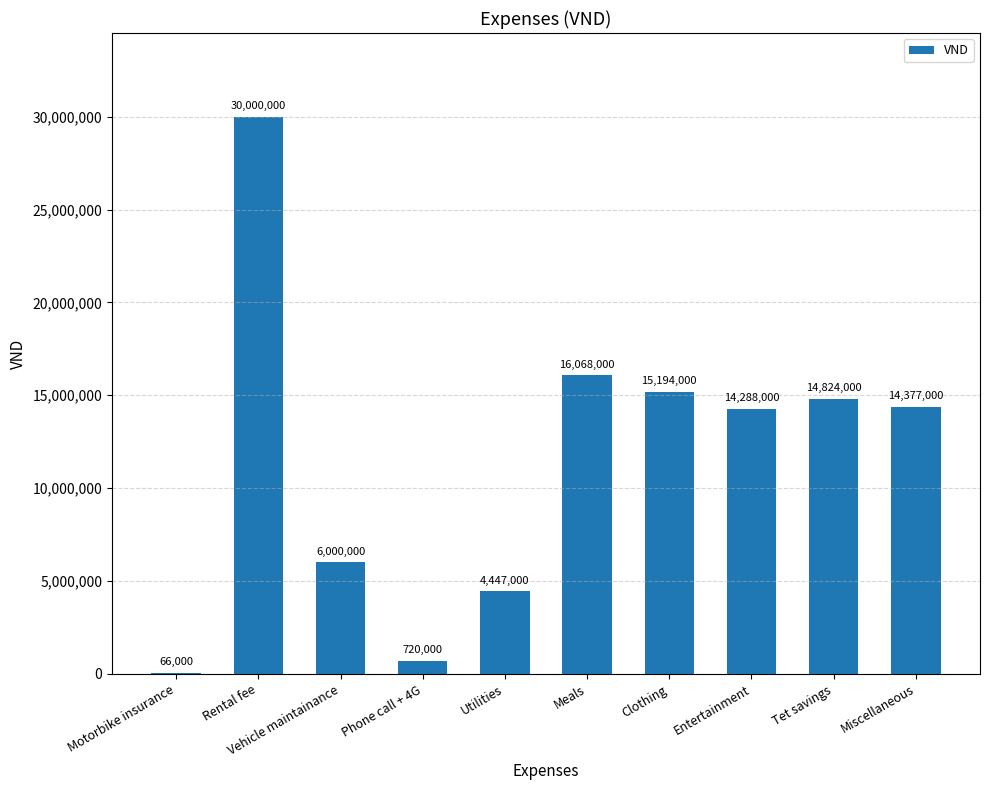

The chart shows a value of 4447000 at Utilities. True or false?

True